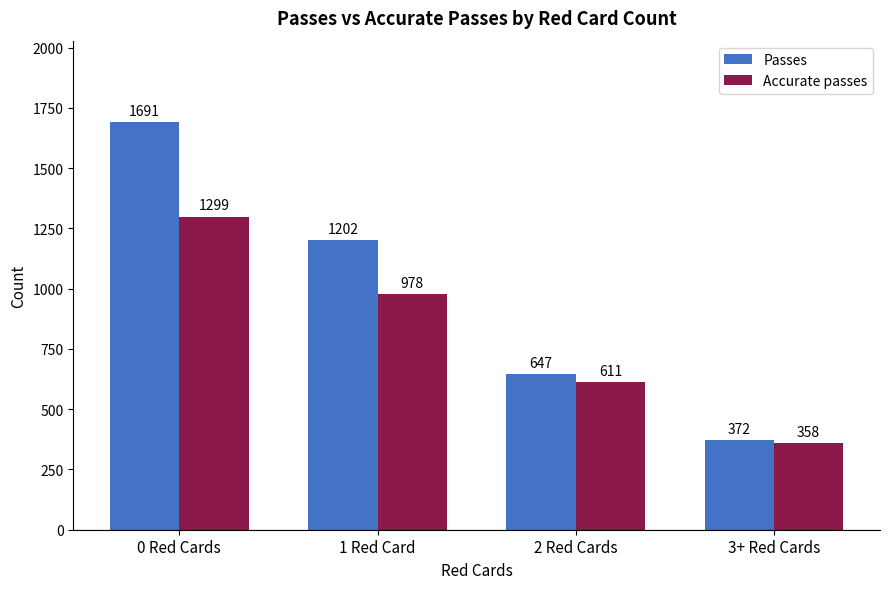

What are all the series names shown in the legend?

Passes, Accurate passes